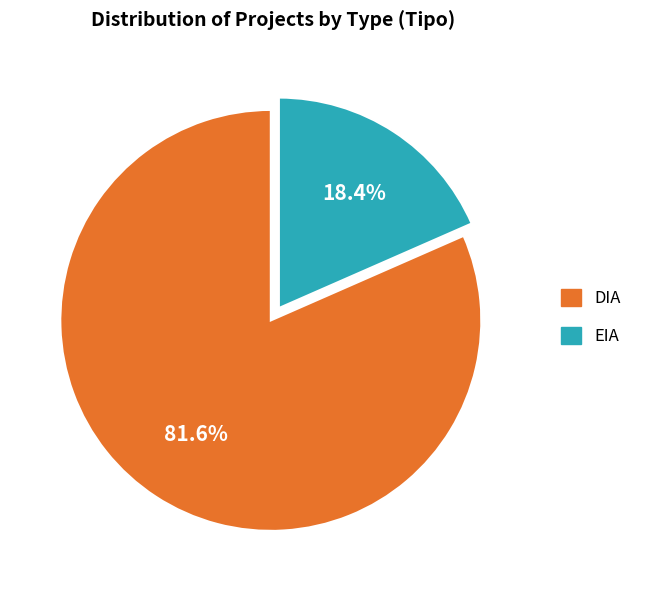

Which category has the biggest portion of the pie?

DIA